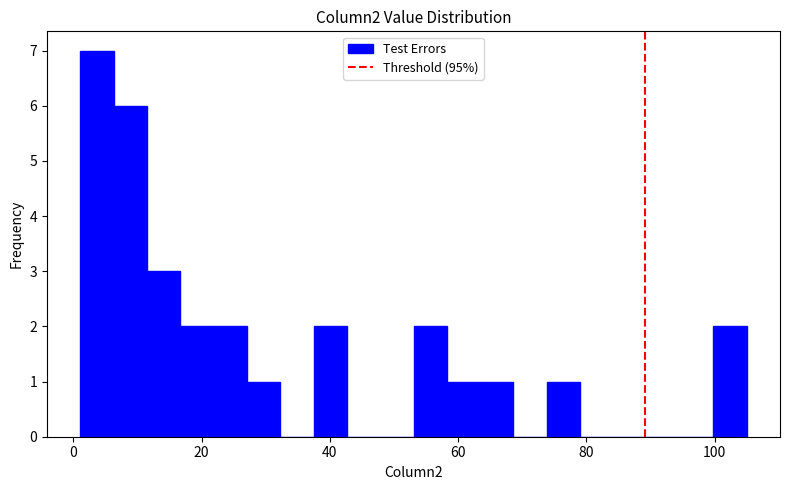

Around what value on the x-axis is the tallest bar? Give the approximate position of its centre, as read against the axis.

4